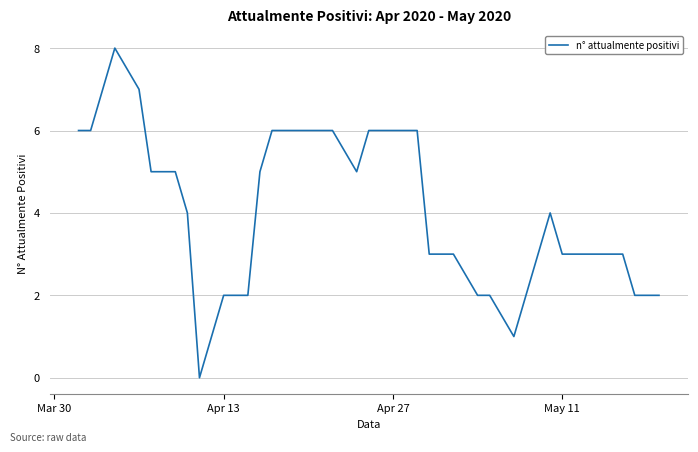

What is the difference between the maximum and minimum values?

8